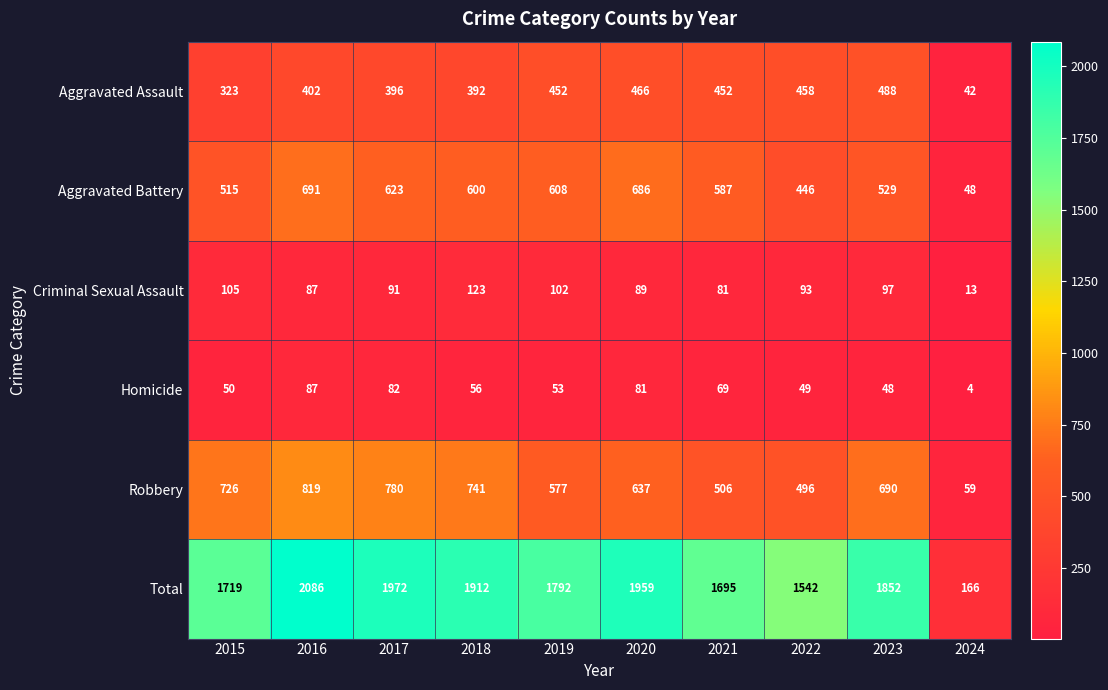

Rank the series by their maximum value, from lowest to highest.

Homicide, Criminal Sexual Assault, Aggravated Assault, Aggravated Battery, Robbery, Total